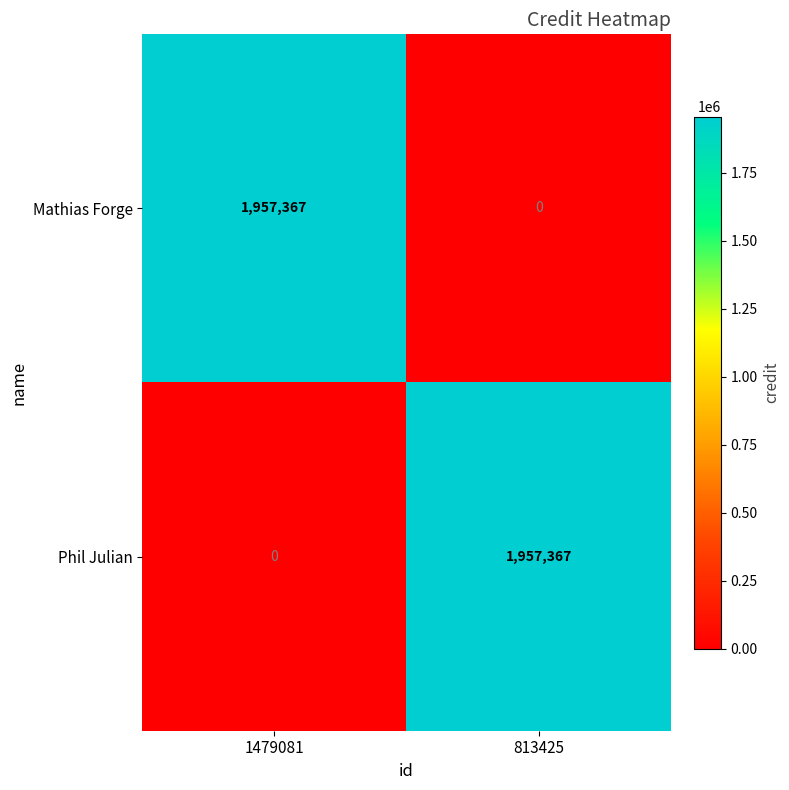

True or false: Mathias Forge has a value of -681018 at 813425.

False